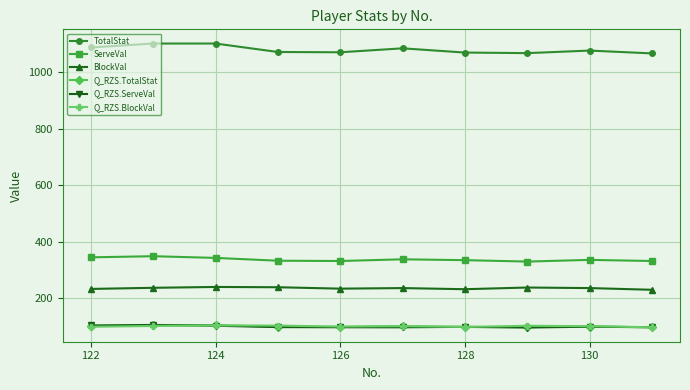

What are all the series names shown in the legend?

TotalStat, ServeVal, BlockVal, Q_RZS.TotalStat, Q_RZS.ServeVal, Q_RZS.BlockVal